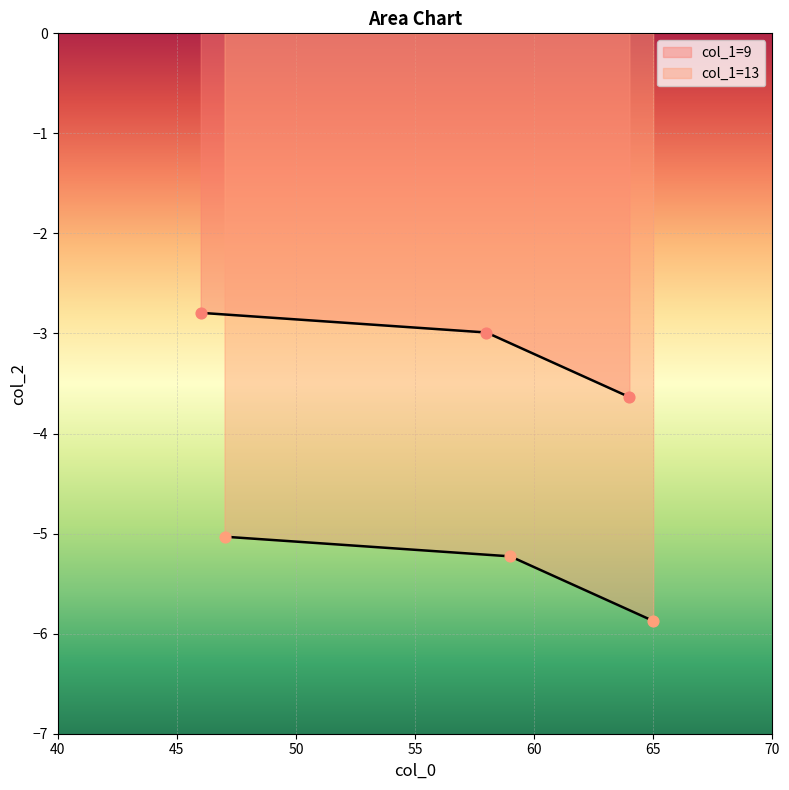

Which series has the widest spread of Y values?

col_1_9